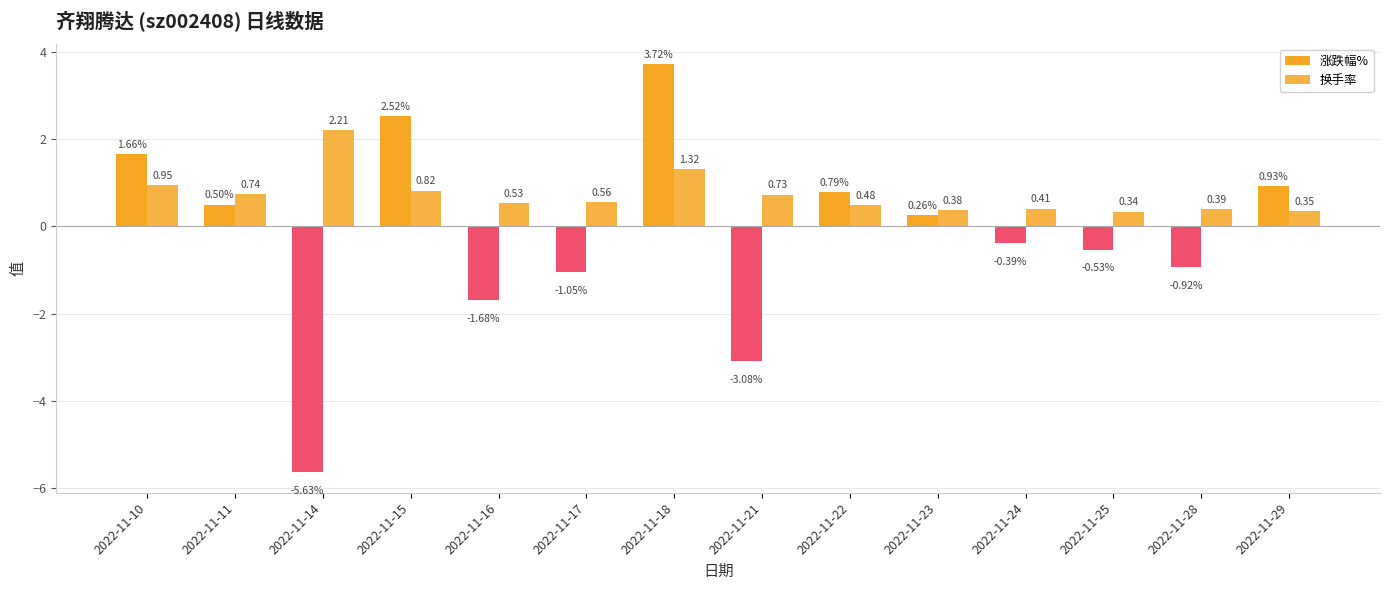

Rank the categories by 涨跌幅% value from highest to lowest.

2022-11-18, 2022-11-15, 2022-11-10, 2022-11-29, 2022-11-22, 2022-11-11, 2022-11-23, 2022-11-24, 2022-11-25, 2022-11-28, 2022-11-17, 2022-11-16, 2022-11-21, 2022-11-14